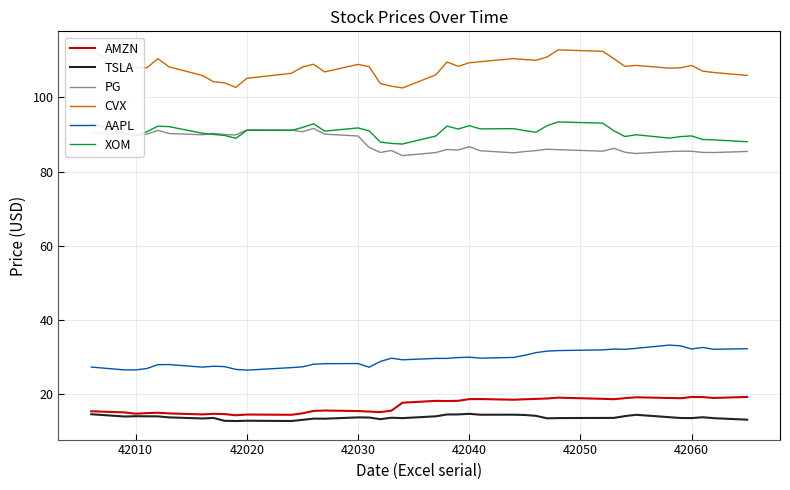

Rank the series by their maximum value, from lowest to highest.

TSLA, AMZN, AAPL, PG, XOM, CVX